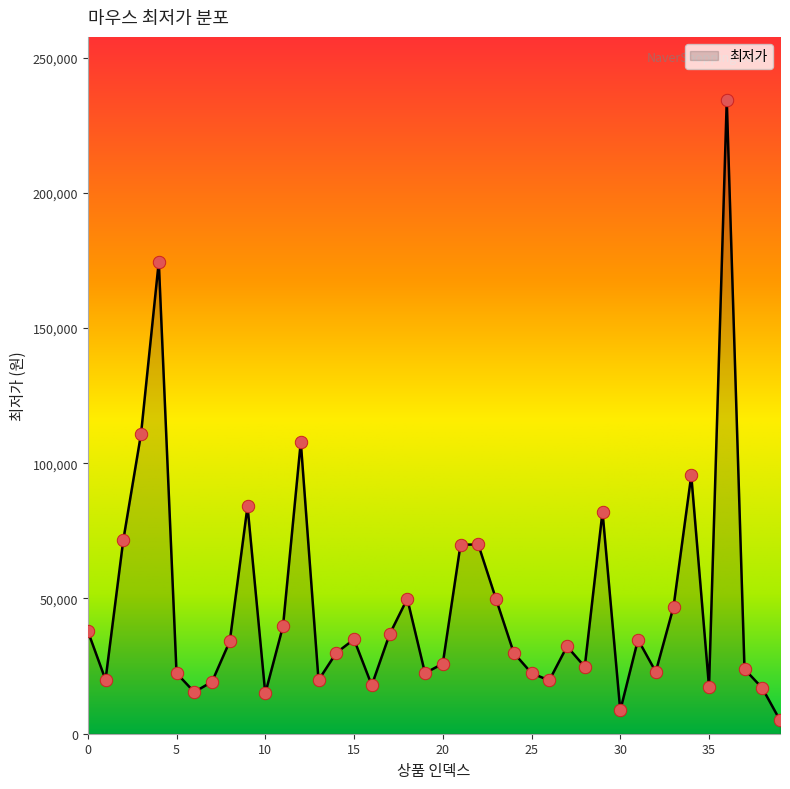

What is the difference between the maximum and minimum values?

229230